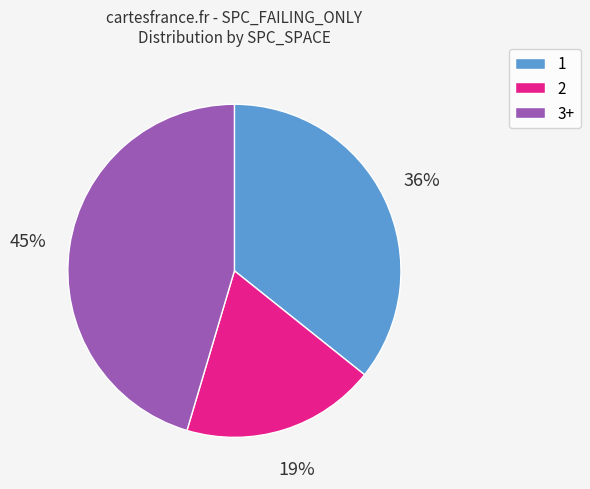

To the nearest percent, what is the average slice percentage?

33%